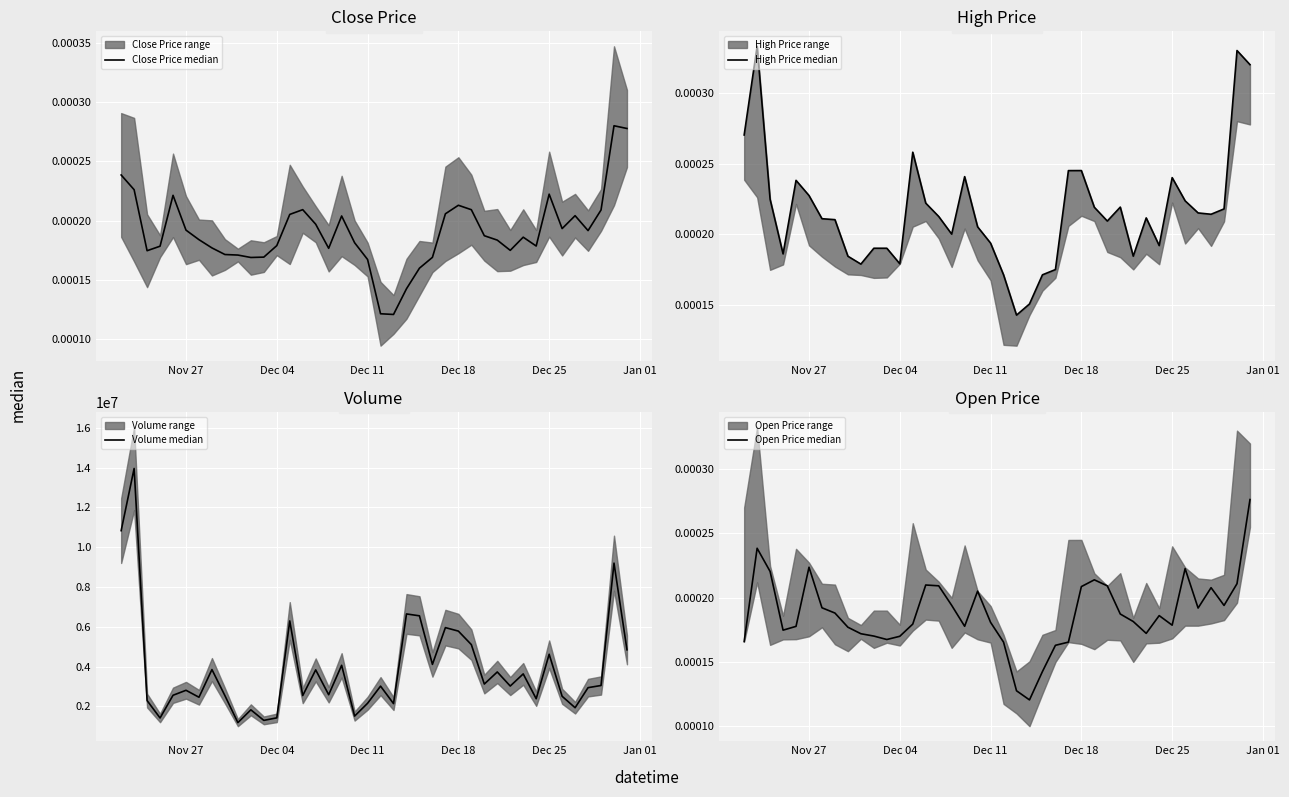

True or false: Volume median has a value of 709129.3 at 18.

False